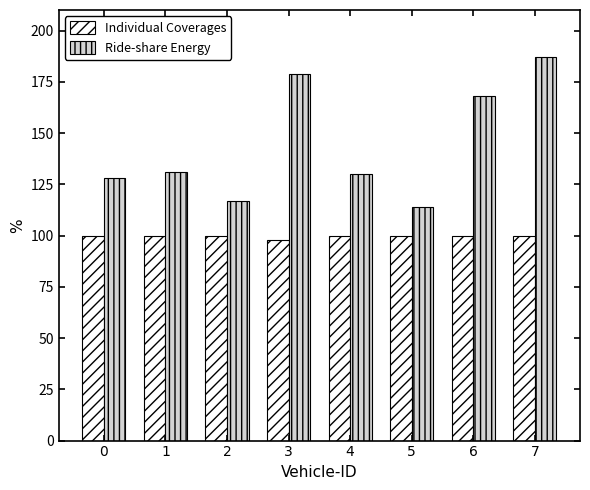

What is the total value across all series at 5?

214